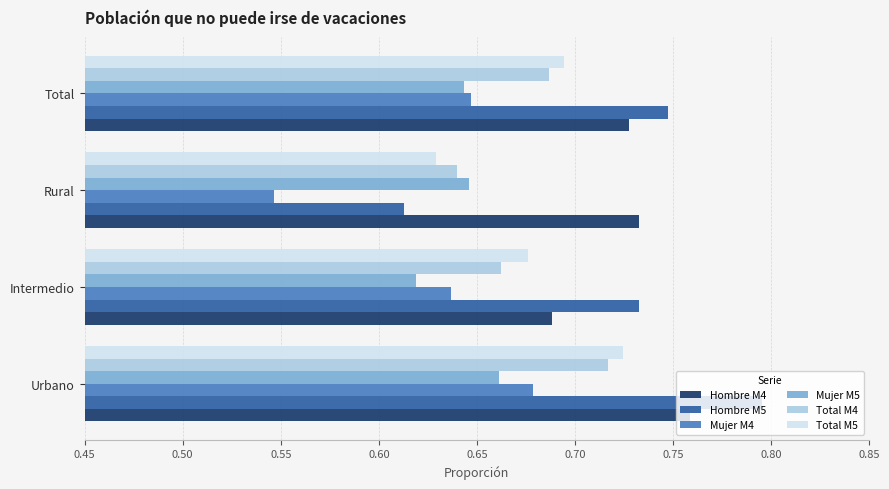

Is the value of Hombre M5 at Rural greater than the value of Hombre M4 at Rural?

No